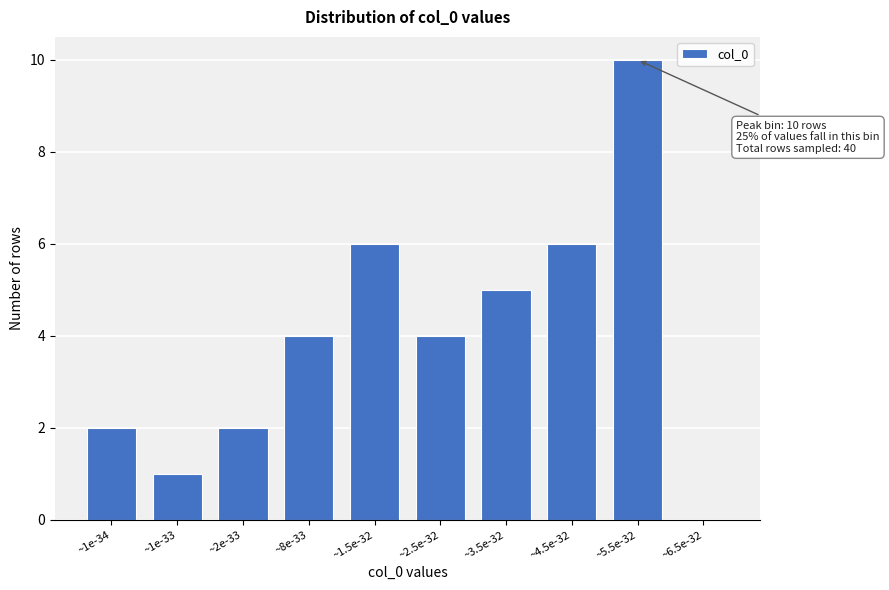

Reading right to left, list all the values displayed in this chart.

~6.5e-32=0	~5.5e-32=10	~4.5e-32=6	~3.5e-32=5	~2.5e-32=4	~1.5e-32=6	~8e-33=4	~2e-33=2	~1e-33=1	~1e-34=2